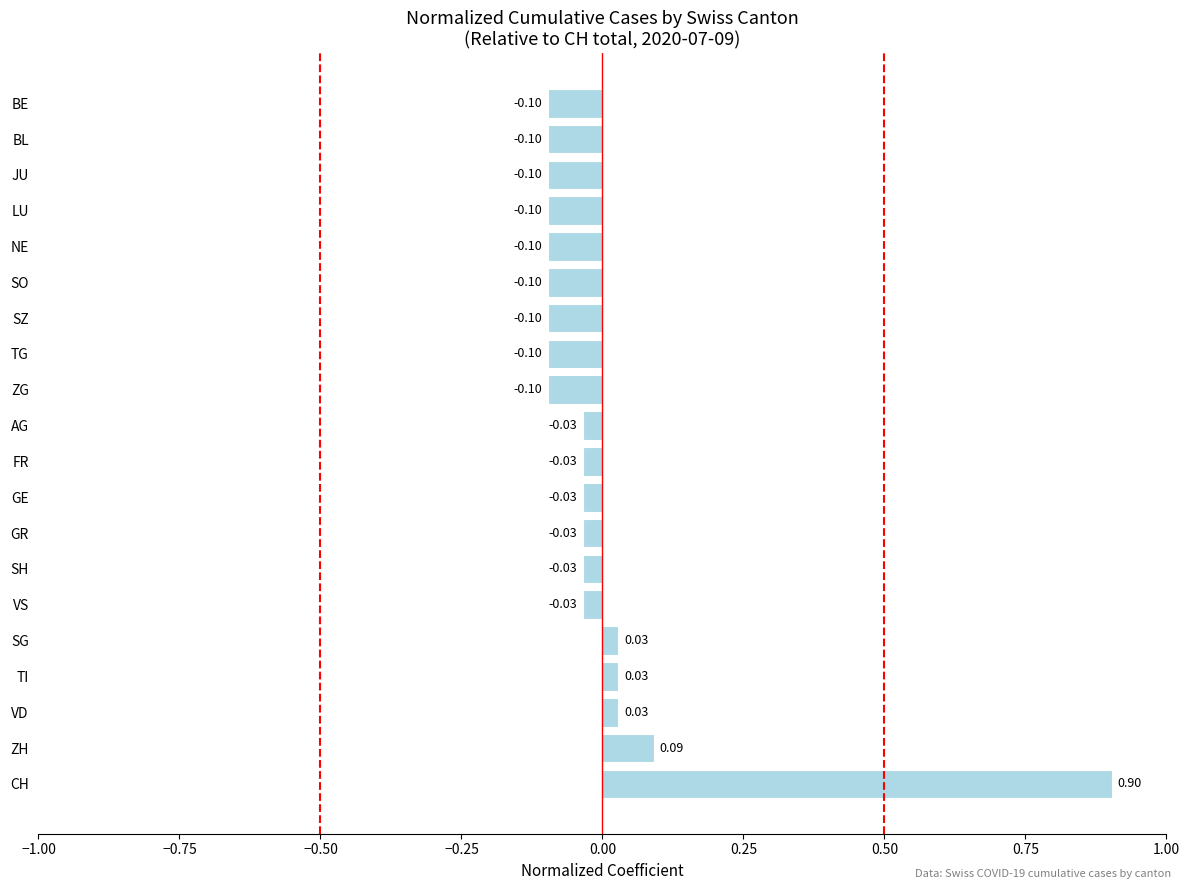

Which has a higher value, ZH or NE?

ZH